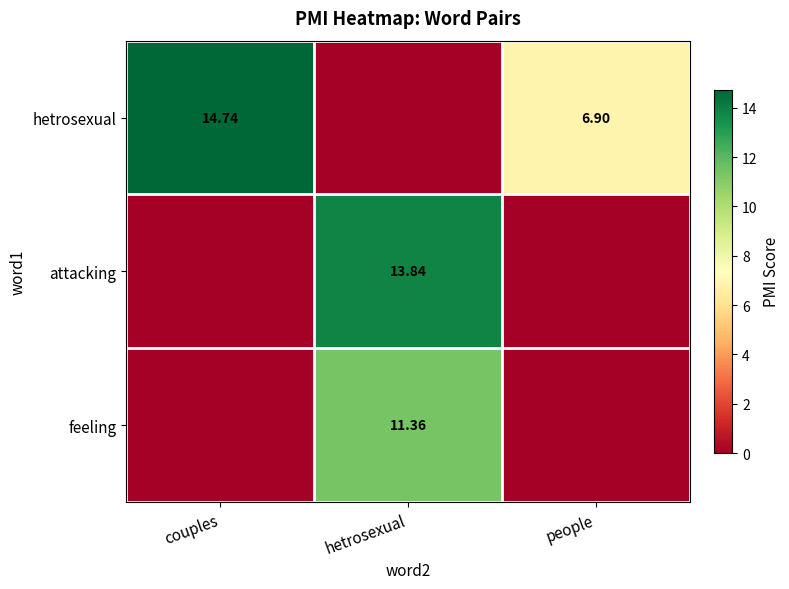

List the series in order of their peak value, highest first.

hetrosexual, attacking, feeling